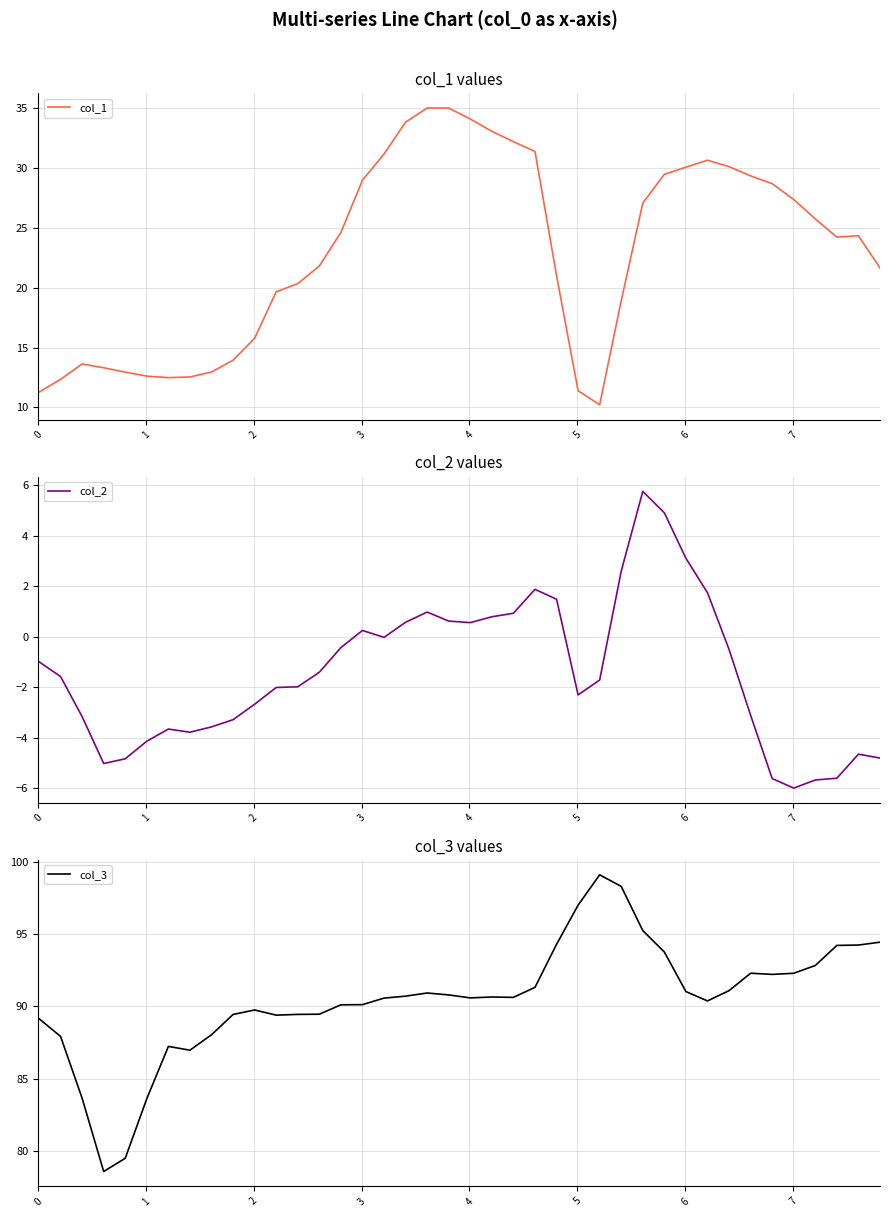

True or false: col_1 has more than 0 interior local peaks.

True